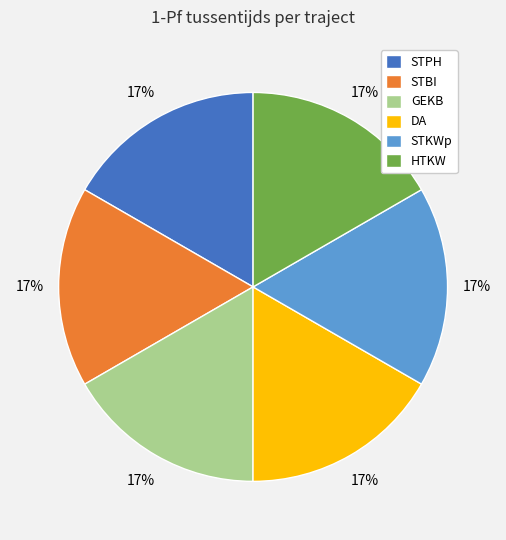

Count the number of slices in the pie.

6